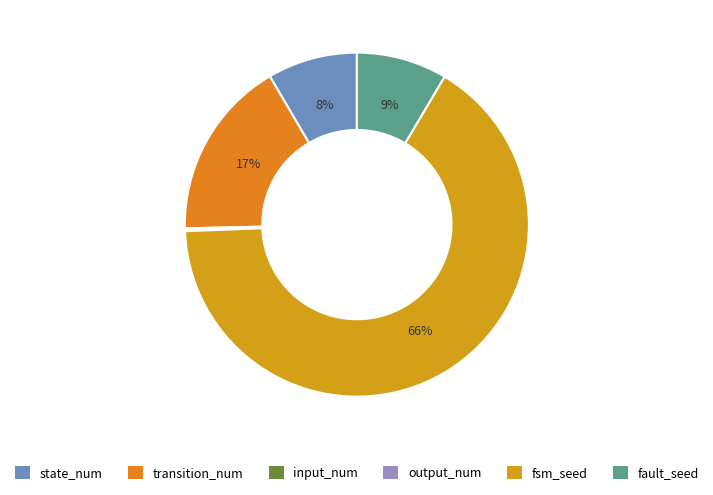

What is the ratio of the value at fsm_seed to the value at input_num?

499.0